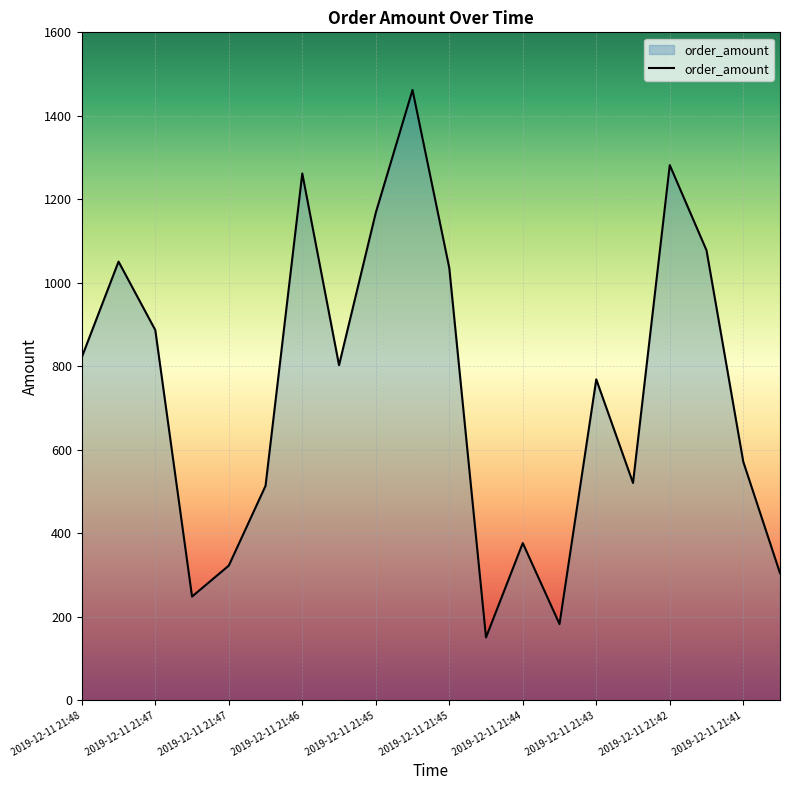

What is the greatest value displayed?

1462.0